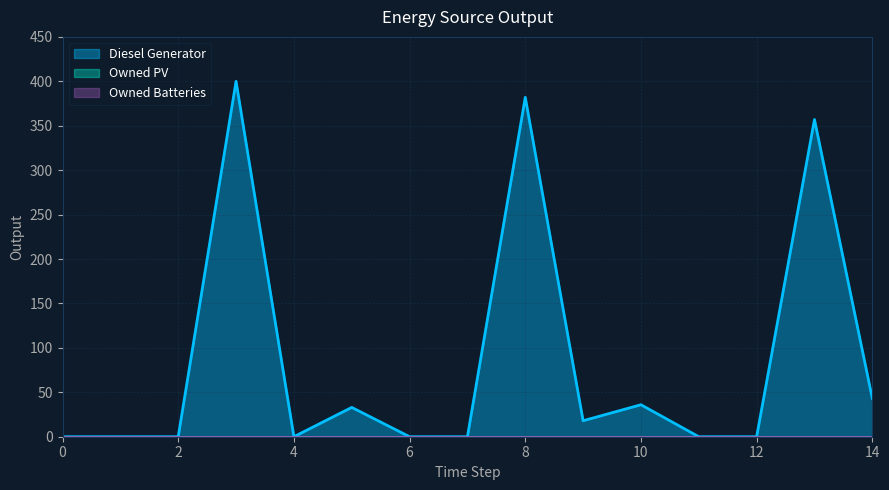

Does the chart have visible grid lines?

Yes